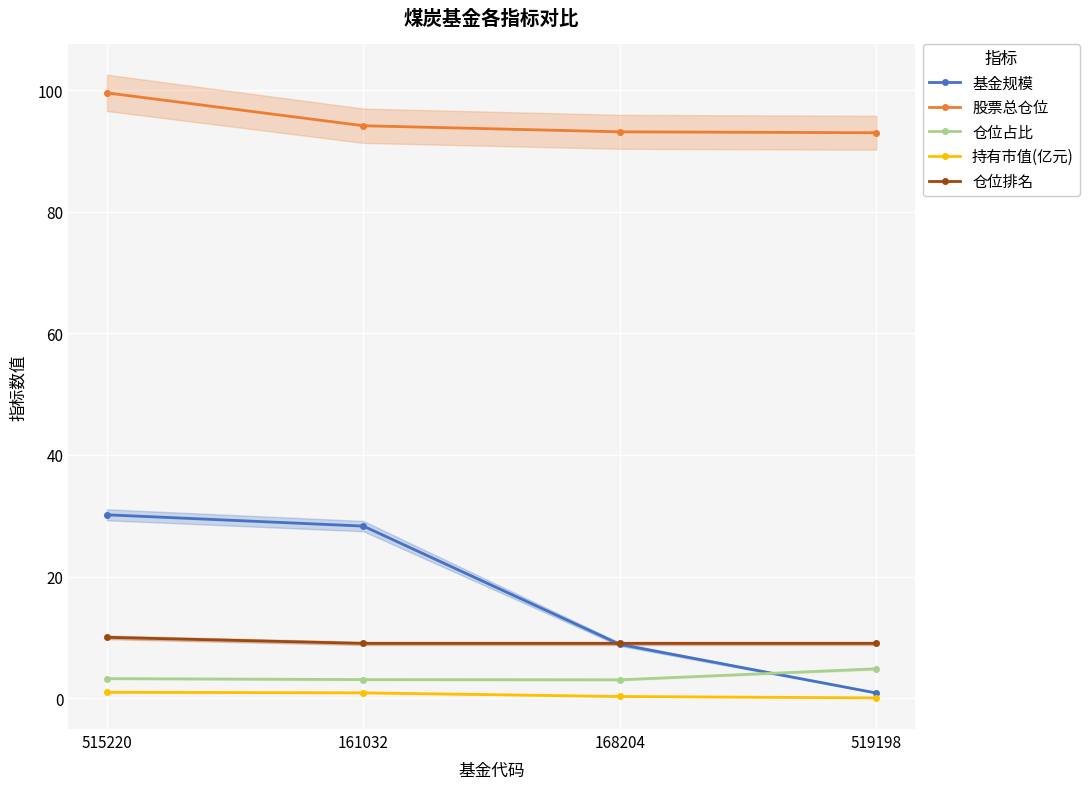

The value of 基金规模 at 168204 is 2.5. True or false?

False